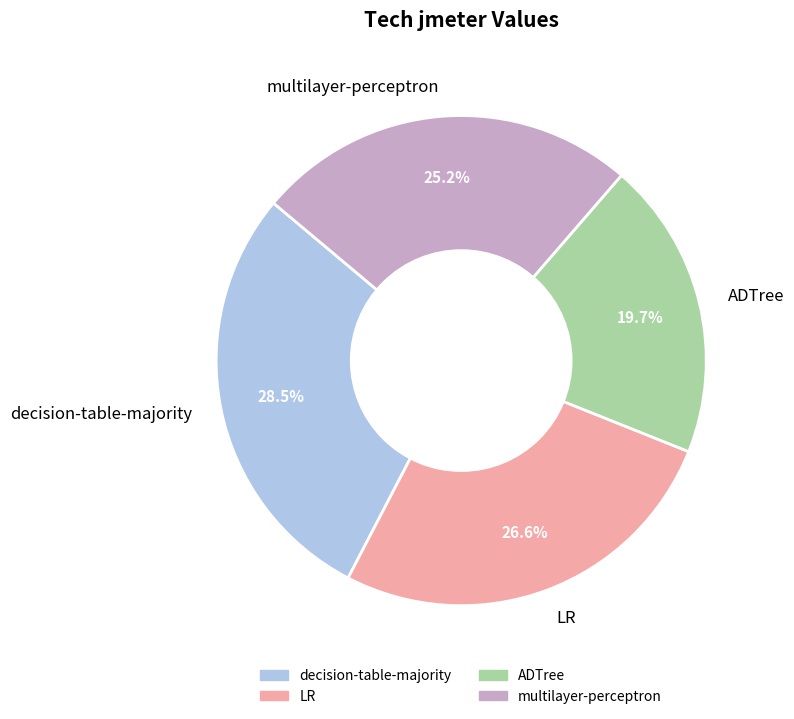

What portion of the pie excludes LR?

73.4%